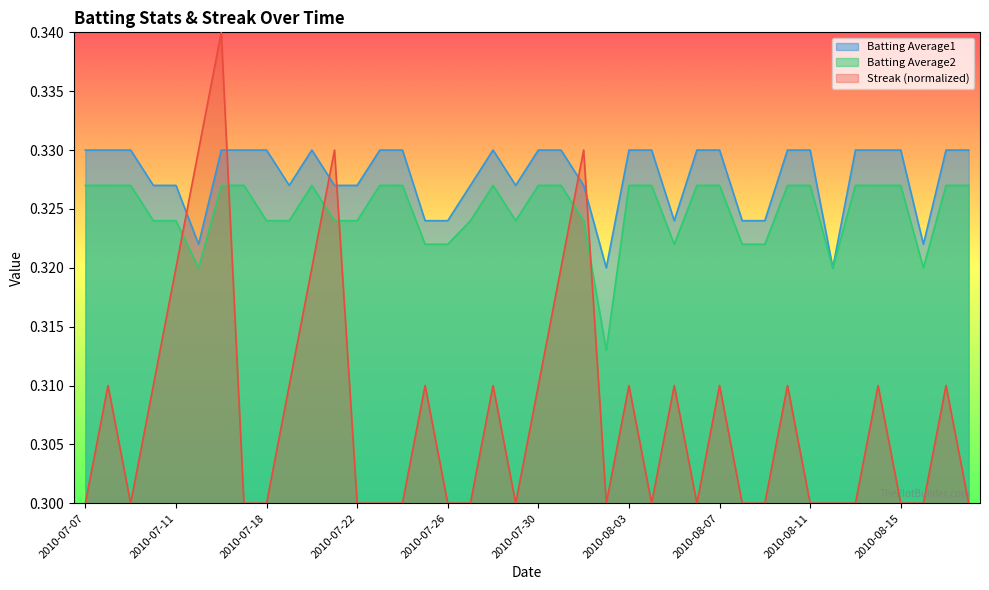

What is the highest value of the Batting Average2 series?

0.3